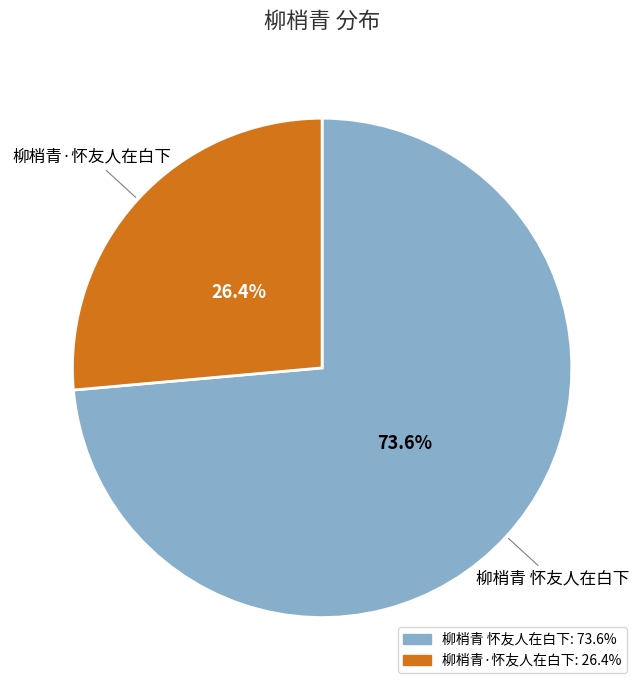

What is the smallest slice in the pie chart?

柳梢青·怀友人在白下